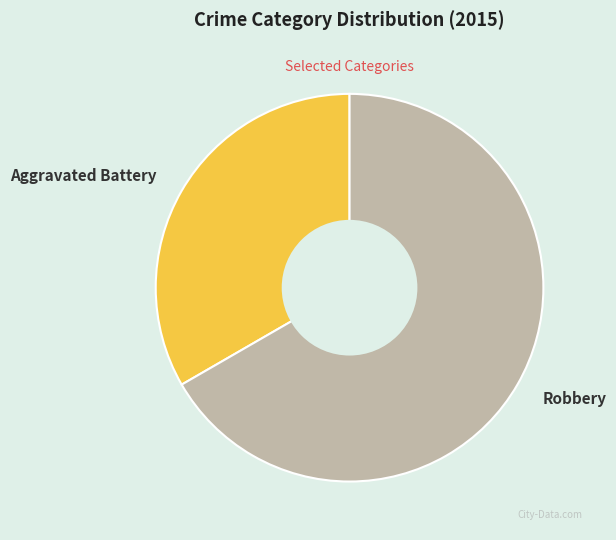

How many segments does this pie chart have?

2